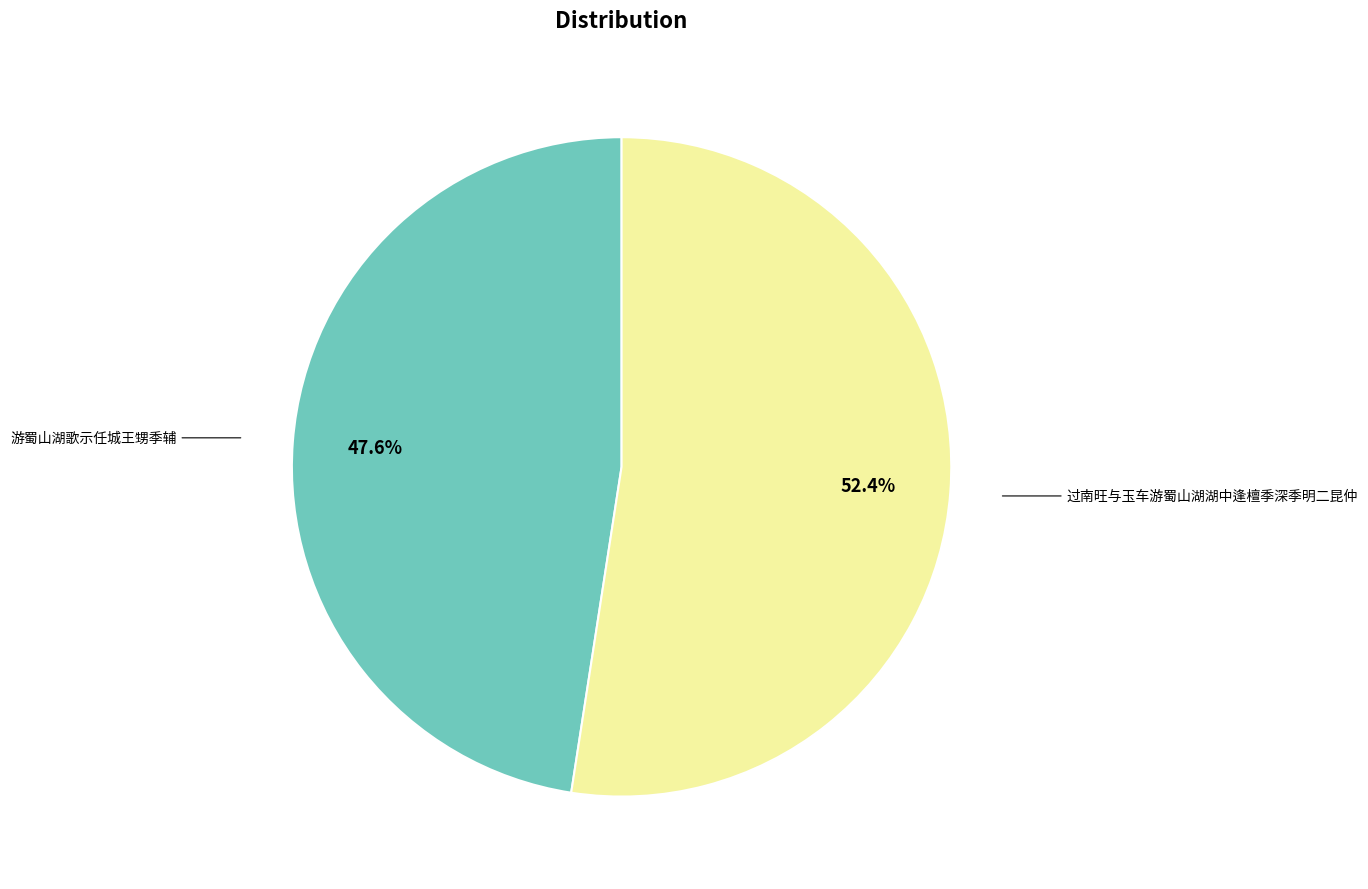

Count the number of slices in the pie.

2